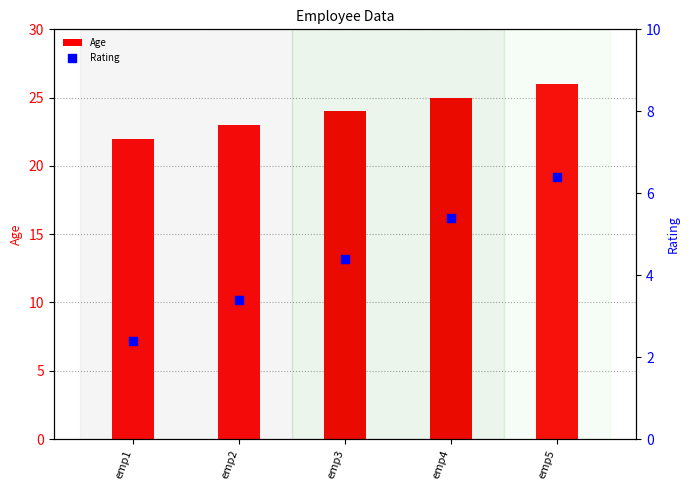

At which category is the sum across all series the highest?

emp5